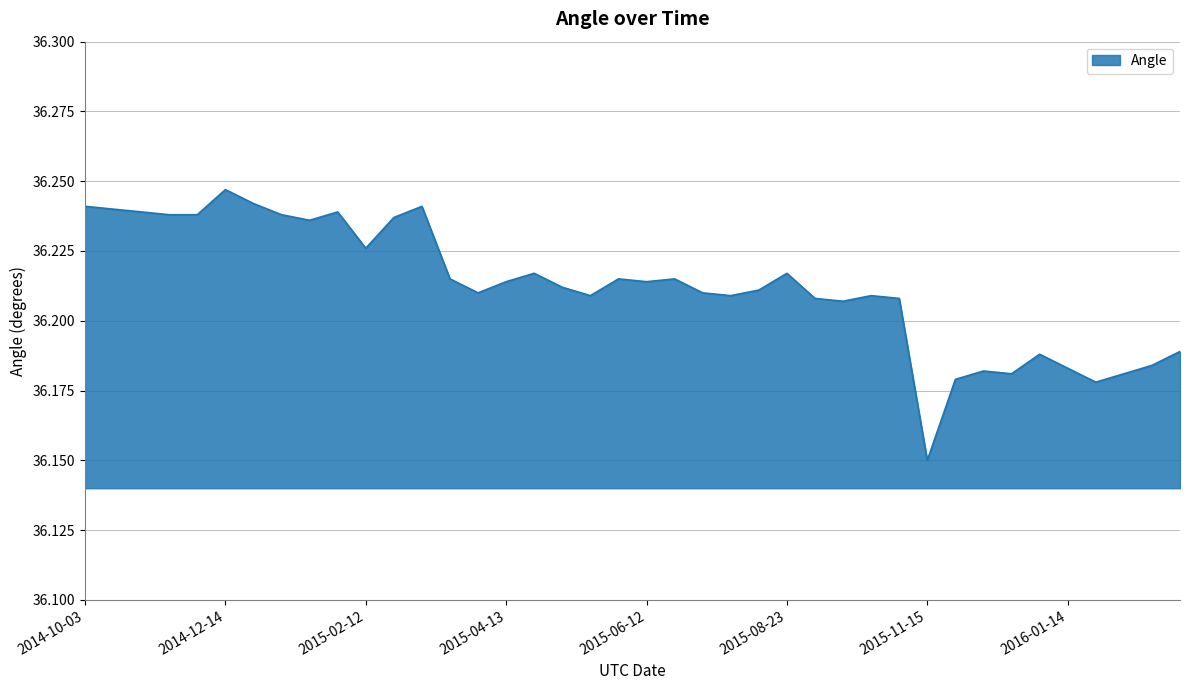

Does the chart display data point markers on the line(s)?

No